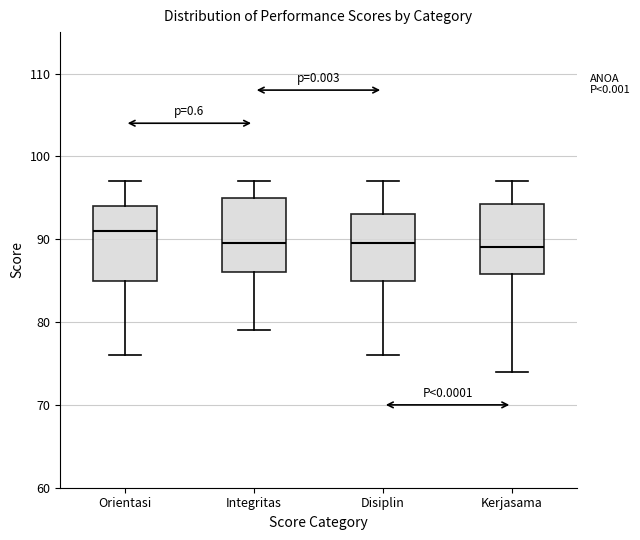

Reading left to right, transcribe this box plot: for each box, give where its median line is, the range the box spans, and where its two whiskers end, as read against the y-axis. The values are not printed on the chart, so give them approximately, as read against the axis.

Orientasi: median 91, box 85 to 94, whiskers 76 to 97
Integritas: median 90, box 86 to 95, whiskers 79 to 97
Disiplin: median 90, box 85 to 93, whiskers 76 to 97
Kerjasama: median 89, box 86 to 94, whiskers 74 to 97